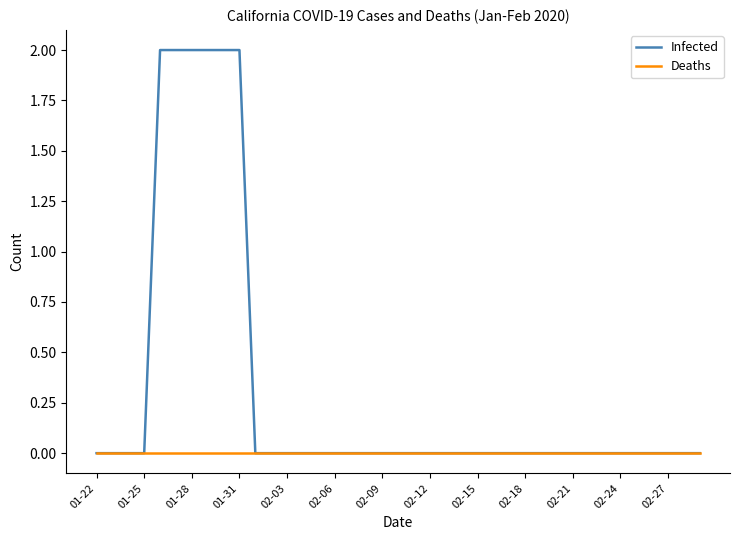

Which series has the widest spread of values?

Infected